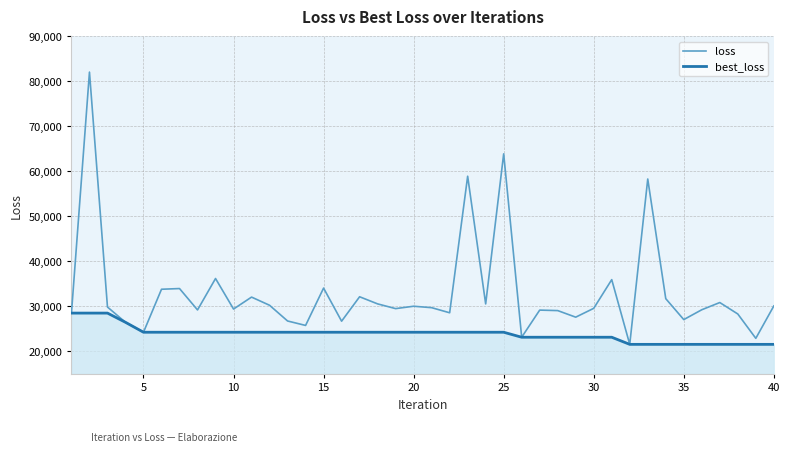

What is the maximum value shown in the chart?

82065.6